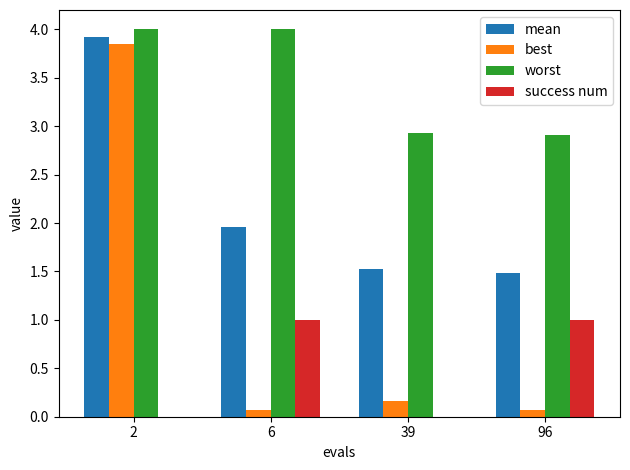

The value of mean at 6 is 0.5. True or false?

False